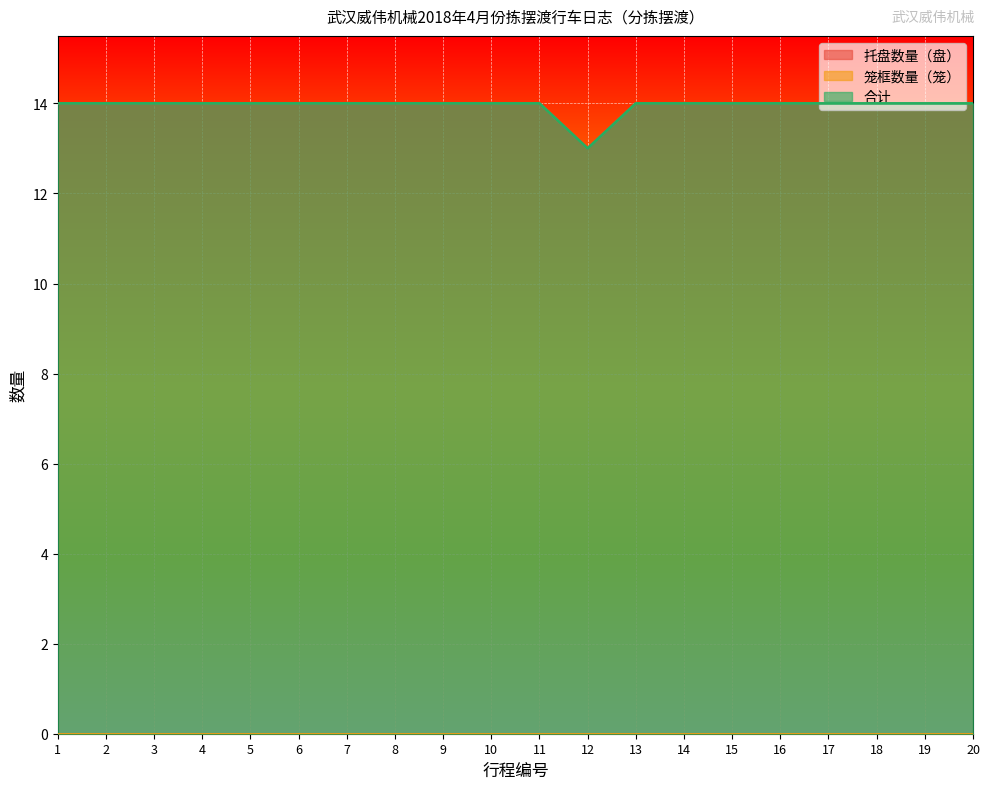

List the series in order of their peak value, highest first.

托盘数量（盘）, 合计